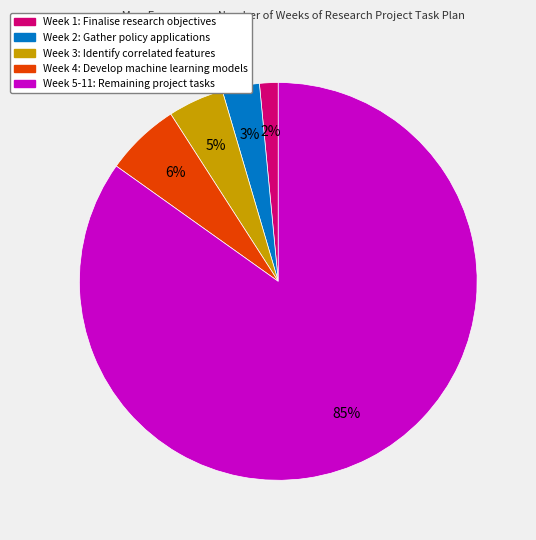

Which slice represents more than half of the pie?

Week 5-11: Remaining project tasks